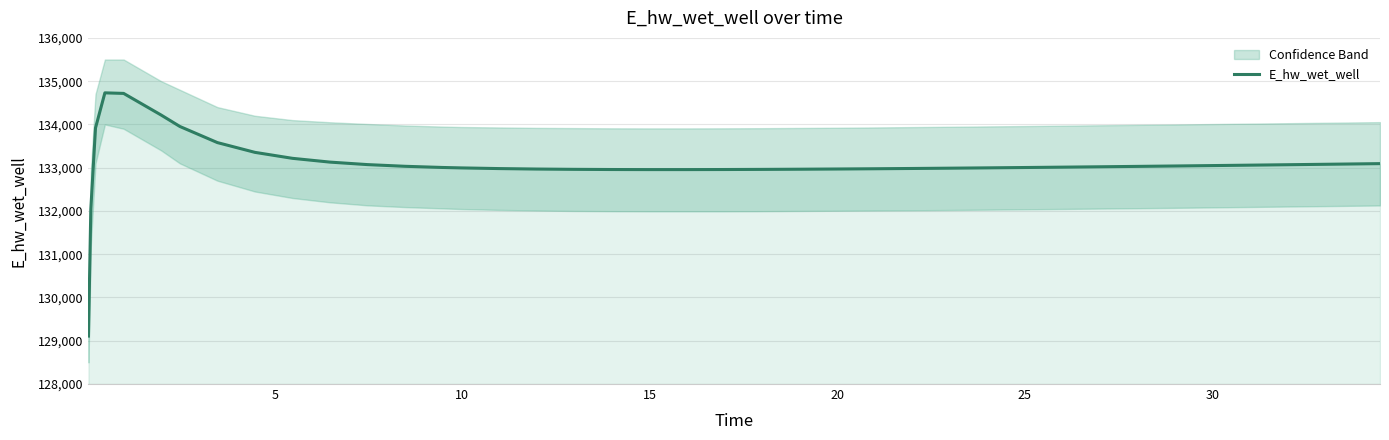

What is the lowest value of the E_hw_wet_well series?

129108.2